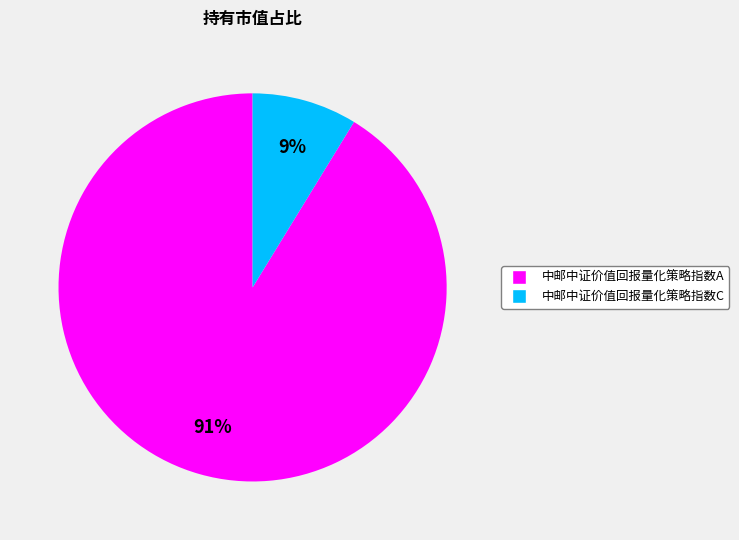

Between 中邮中证价值回报量化策略指数A and 中邮中证价值回报量化策略指数C, which is larger?

中邮中证价值回报量化策略指数A